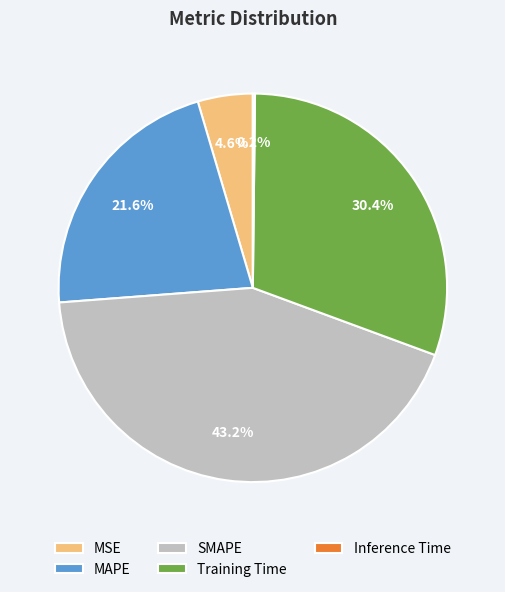

How much of the chart is everything except MSE?

95.4%